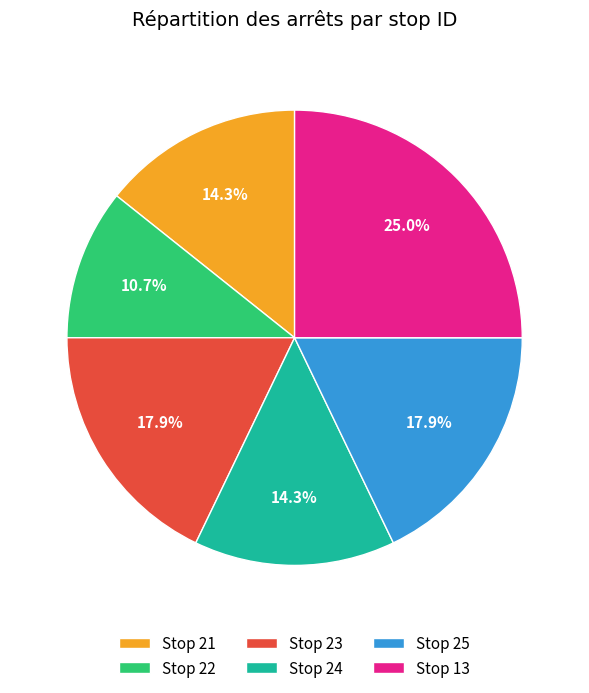

Is Stop 25 the majority of the pie?

No